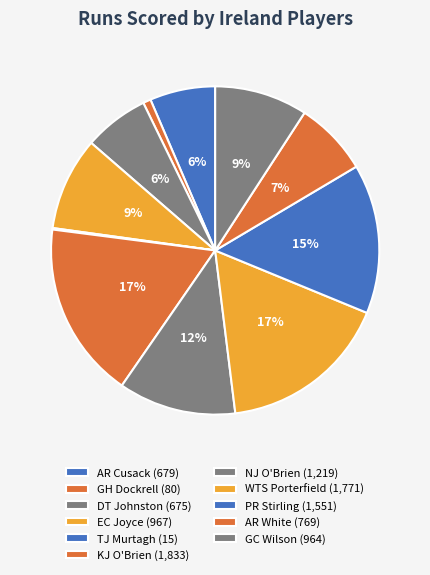

Which category has the biggest portion of the pie?

KJ O'Brien